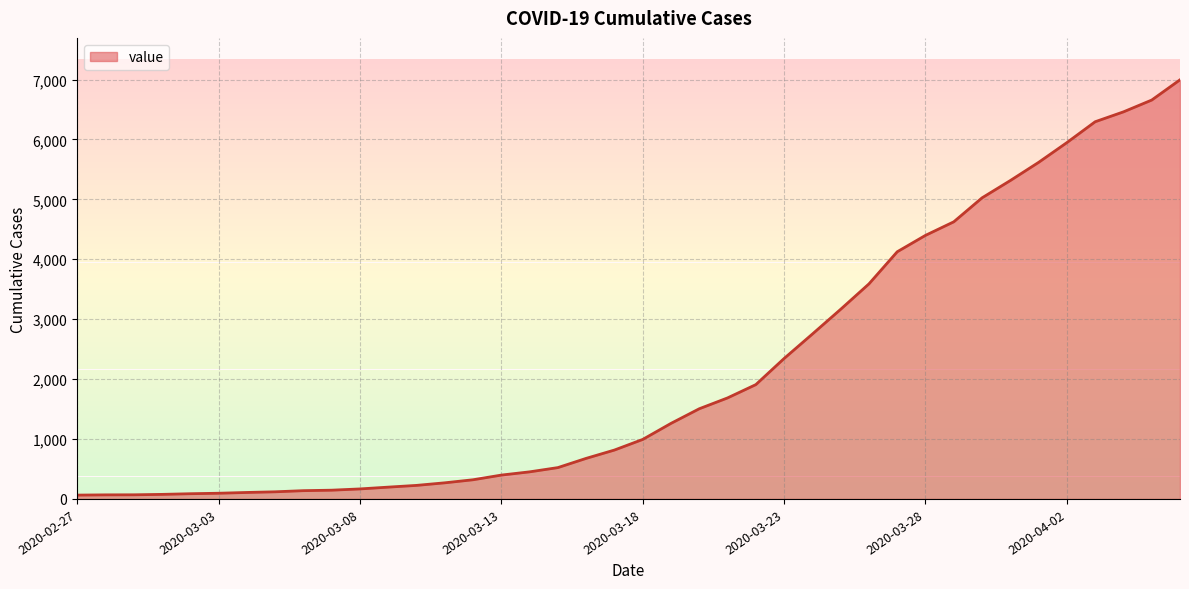

What is the difference between the maximum and minimum values?

6931